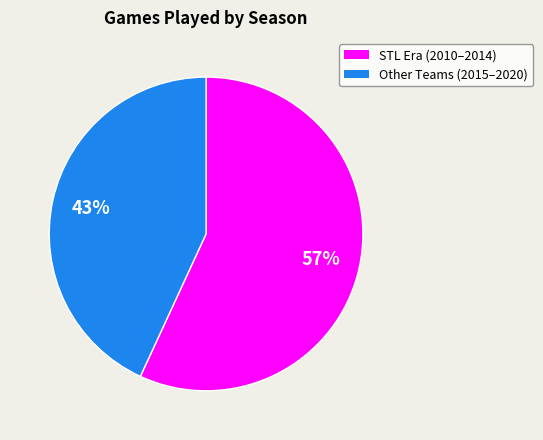

To the nearest percent, what is the difference between the largest and smallest slice percentages?

14%